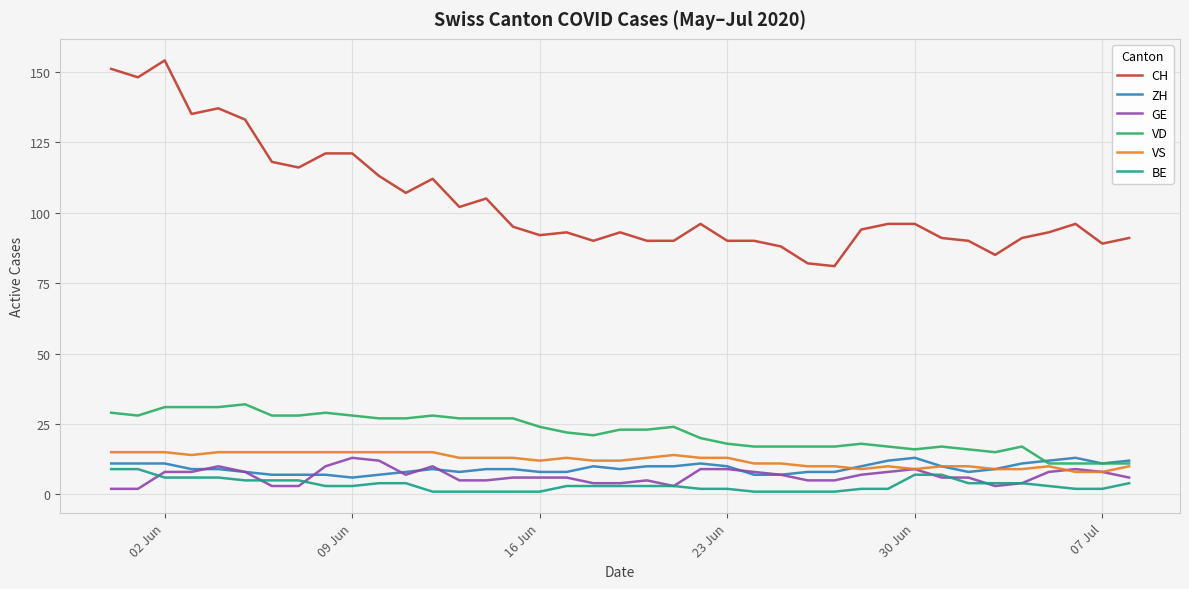

Which series has the largest range (max minus min)?

CH